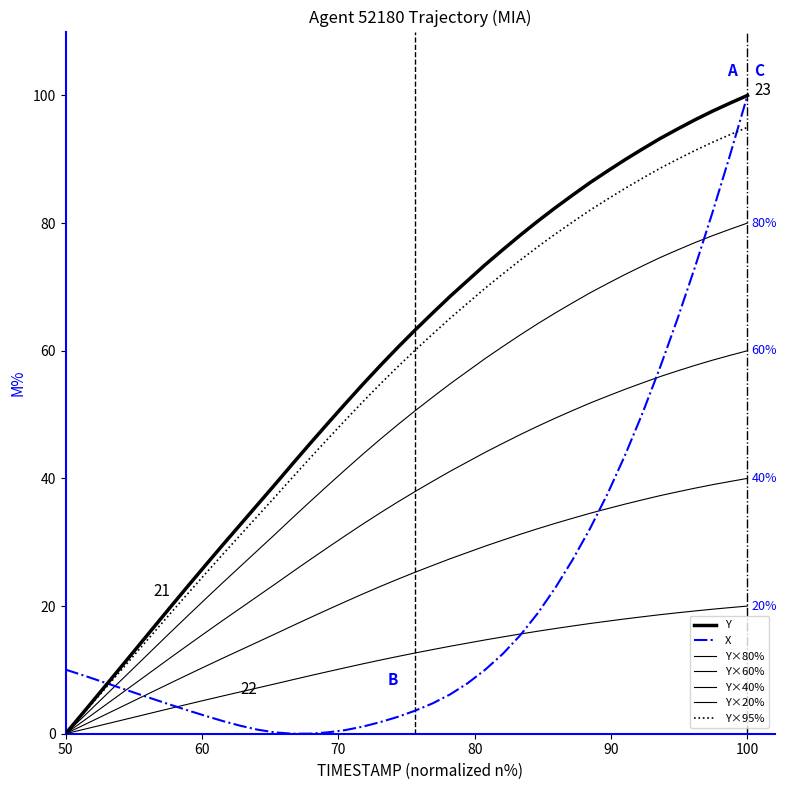

How many lines are shown in the chart?

7